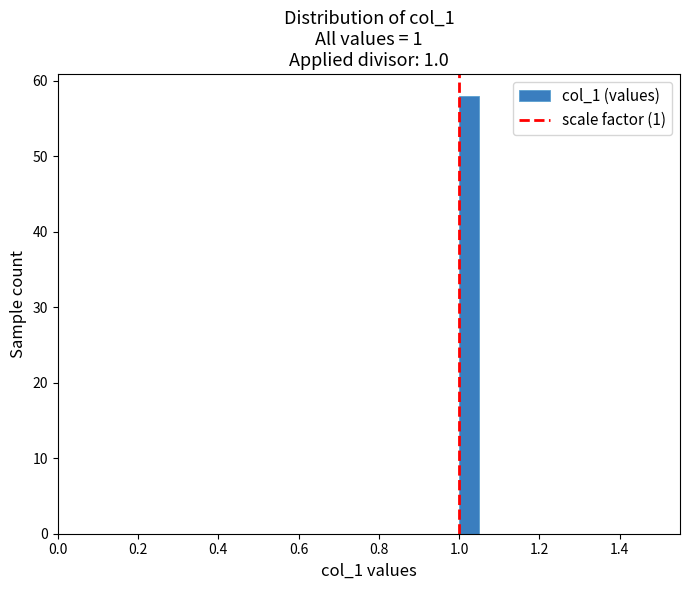

Around what value on the x-axis is the tallest bar? Give the approximate position of its centre, as read against the axis.

1.02